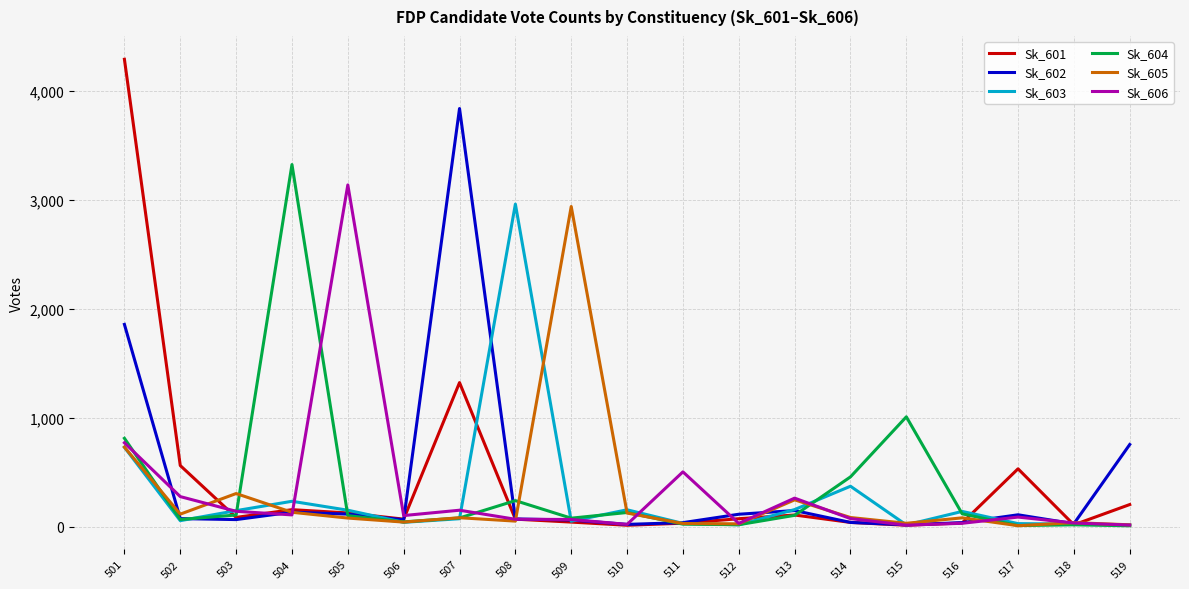

At which category is the sum across all series the highest?

501